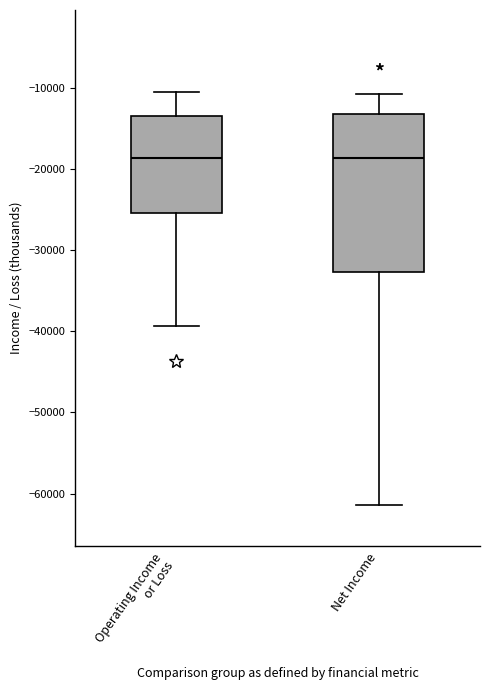

Where does the upper whisker of the box for Operating Income or Loss end on the y-axis? The values are not printed on the chart, so give them approximately, as read against the axis.

-10000